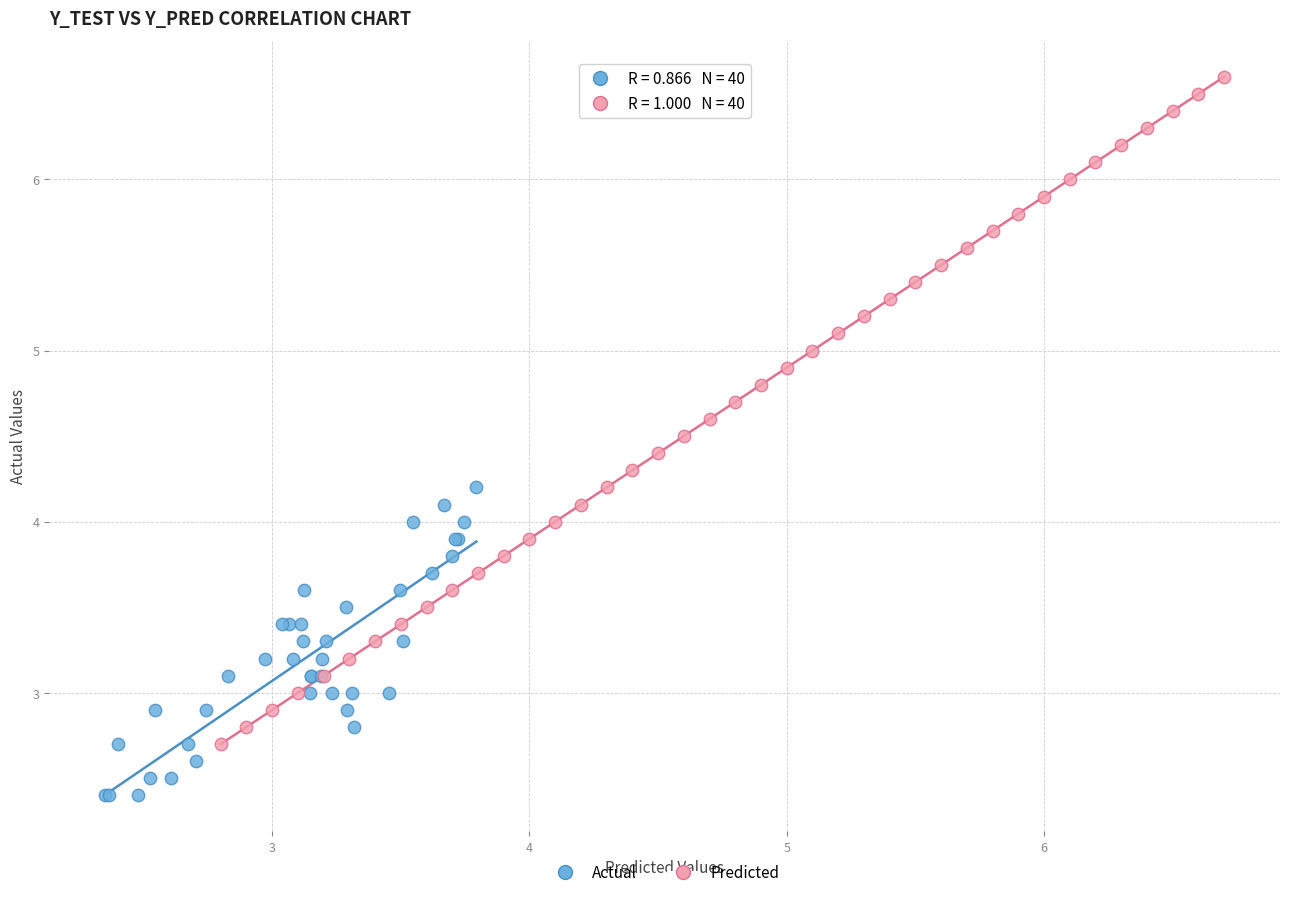

Which series has the largest Y range (max minus min)?

Predicted